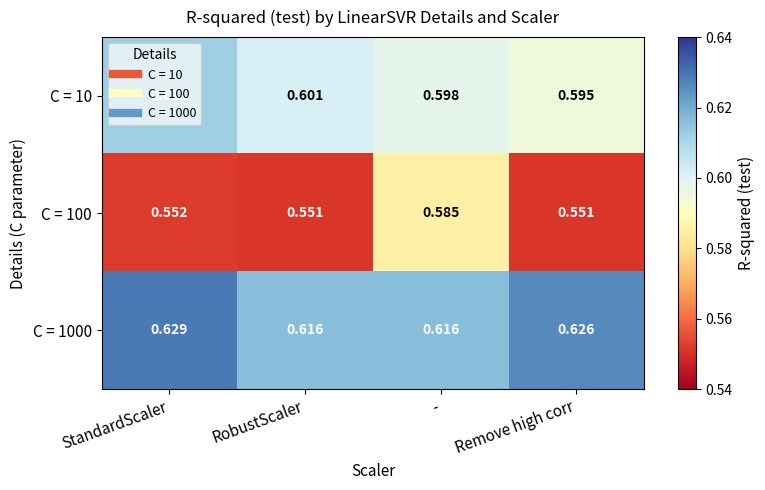

Which label corresponds to the largest value in the chart?

StandardScaler